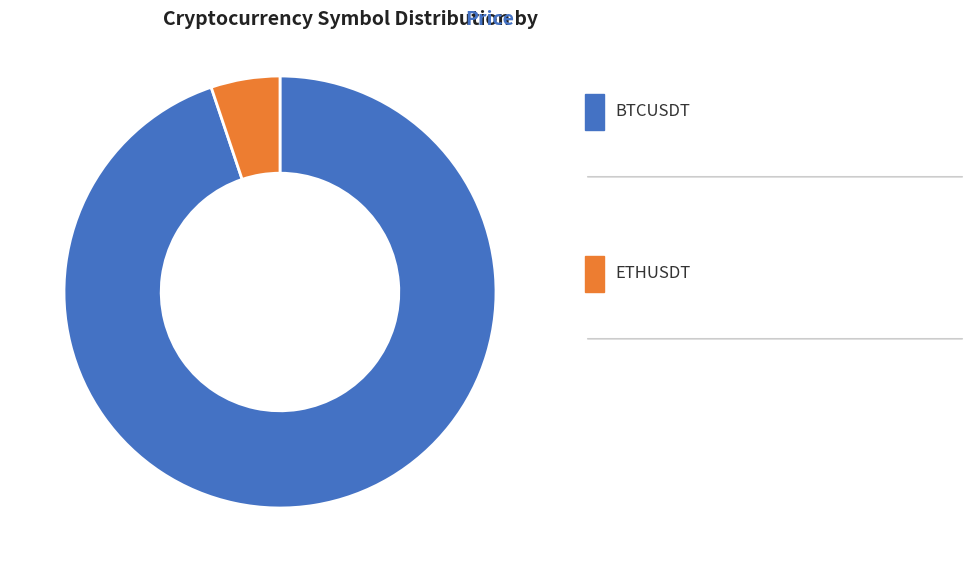

Is there any slice that represents more than half of the pie?

Yes